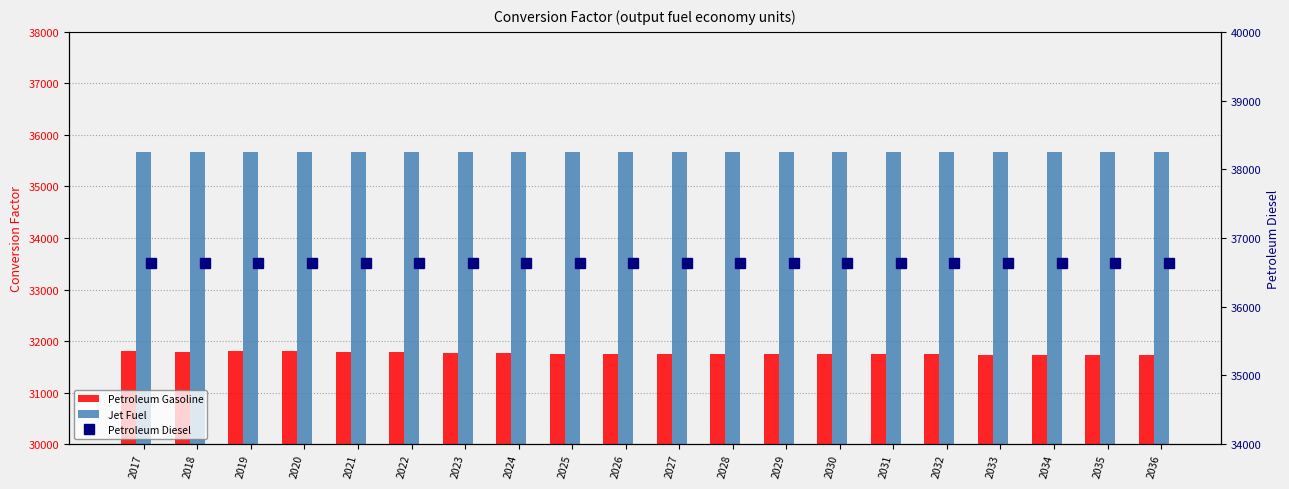

Count the number of categories in the chart.

20